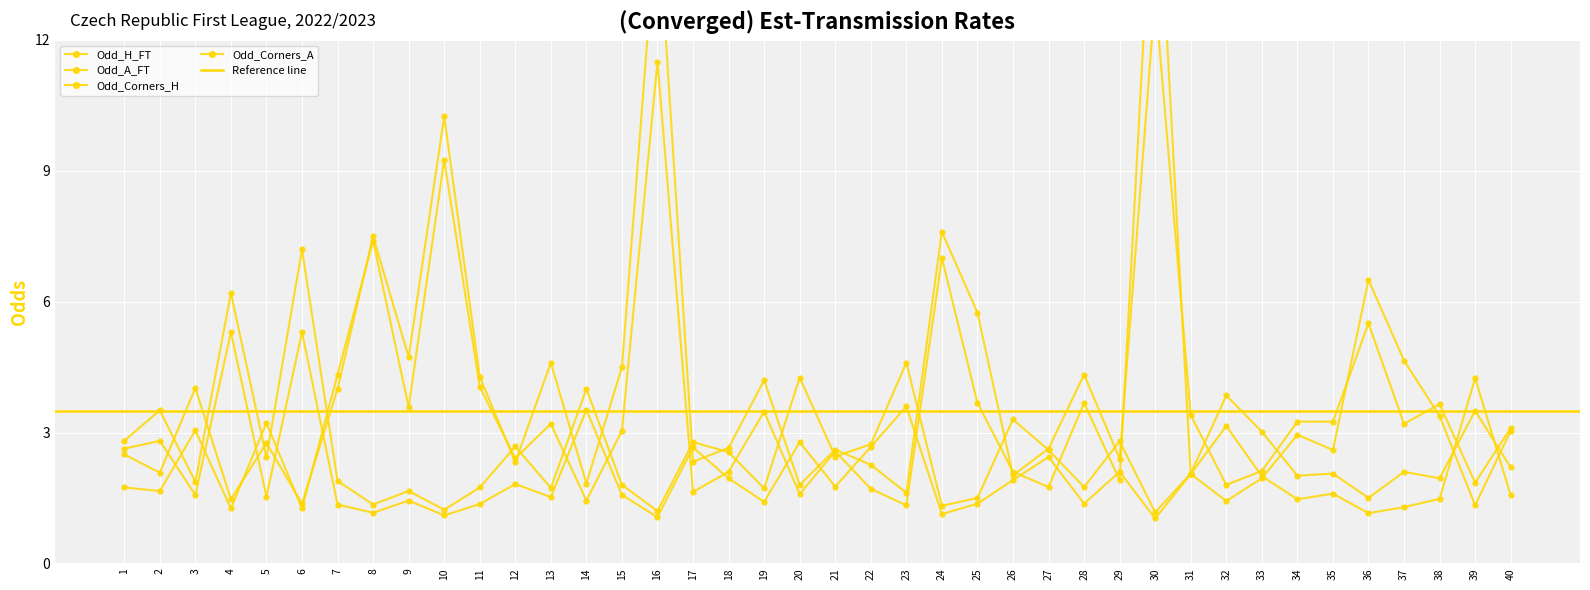

List the labels in order of Odd_Corners_A value, largest first.

30, 16, 10, 8, 24, 36, 37, 7, 11, 25, 28, 9, 19, 38, 5, 13, 3, 15, 40, 34, 35, 21, 12, 18, 26, 31, 33, 29, 27, 1, 22, 2, 17, 20, 14, 32, 23, 39, 4, 6